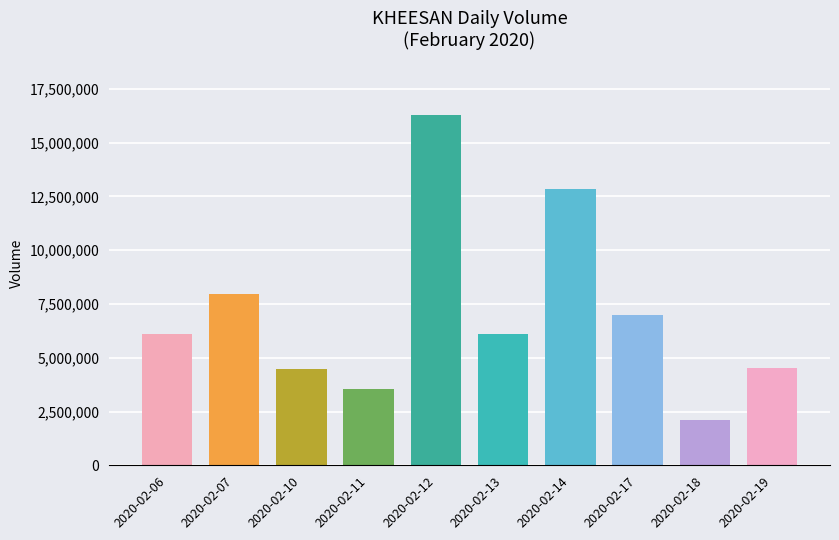

Rank the categories by value from lowest to highest.

2020-02-18, 2020-02-11, 2020-02-10, 2020-02-19, 2020-02-13, 2020-02-06, 2020-02-17, 2020-02-07, 2020-02-14, 2020-02-12